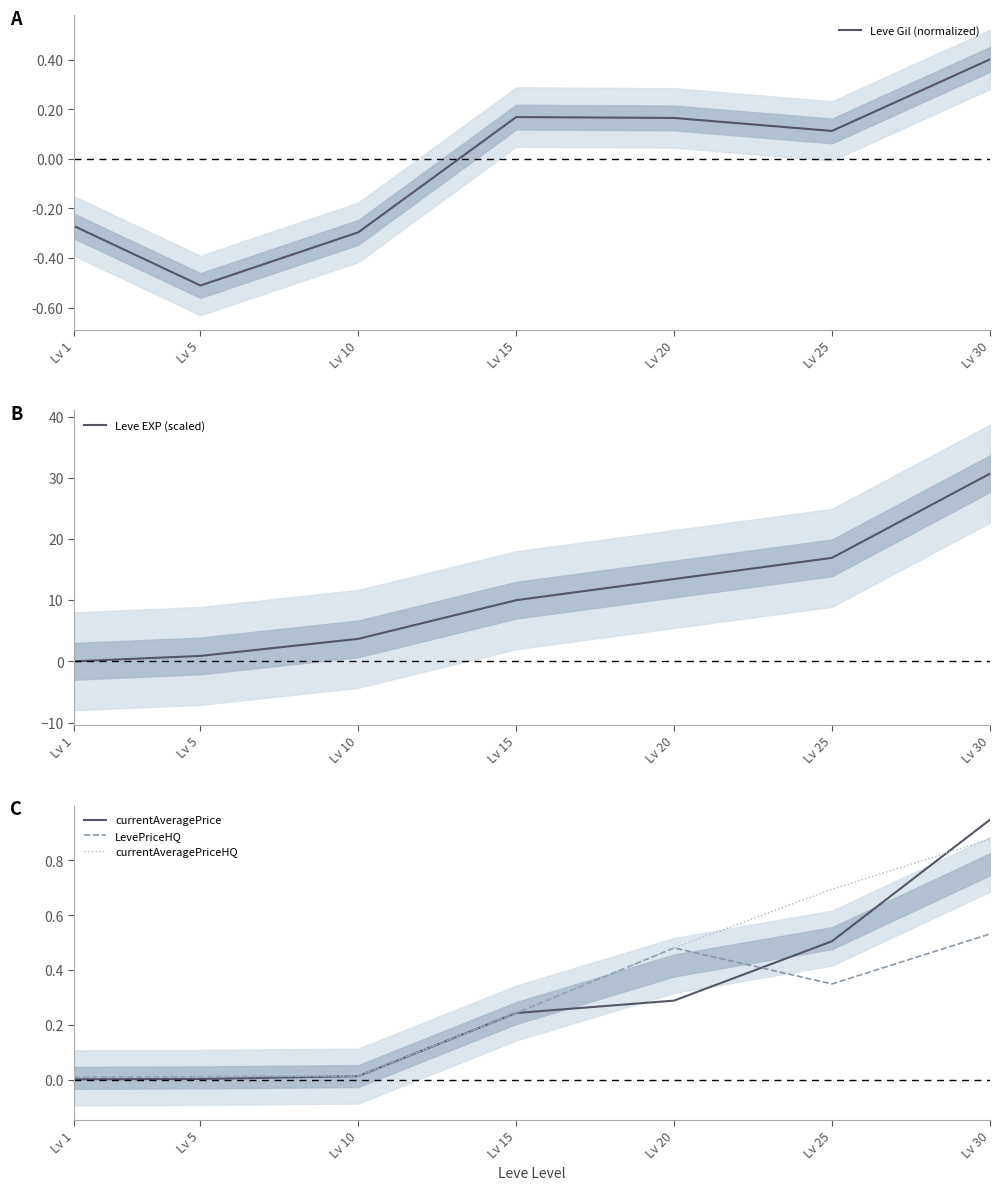

Which has a higher value, Lv 10 or Lv 20?

Lv 20